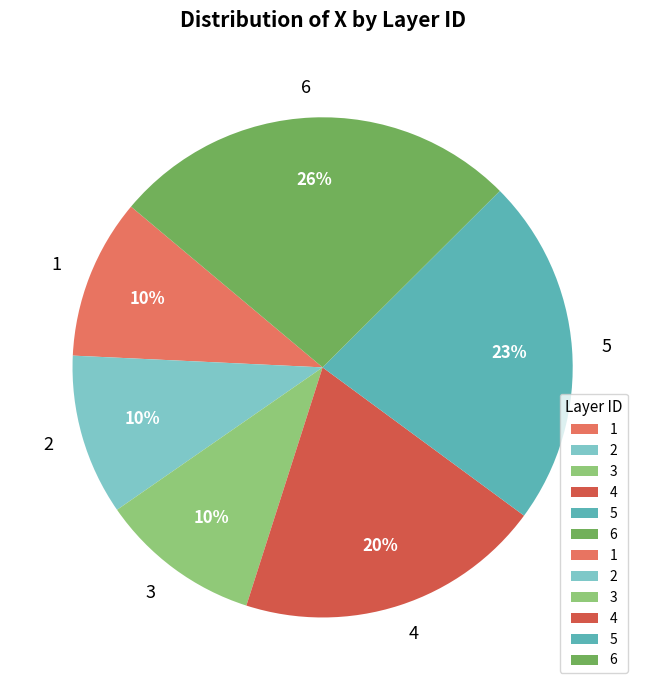

What is the largest slice in the pie chart?

6